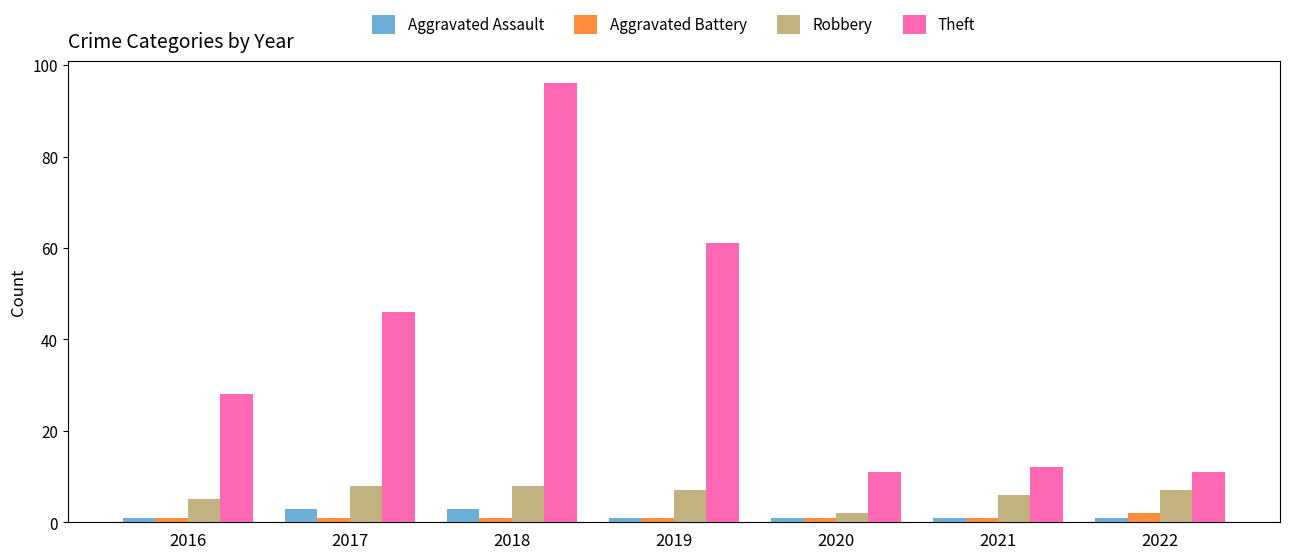

What is the average value of the Robbery series?

6